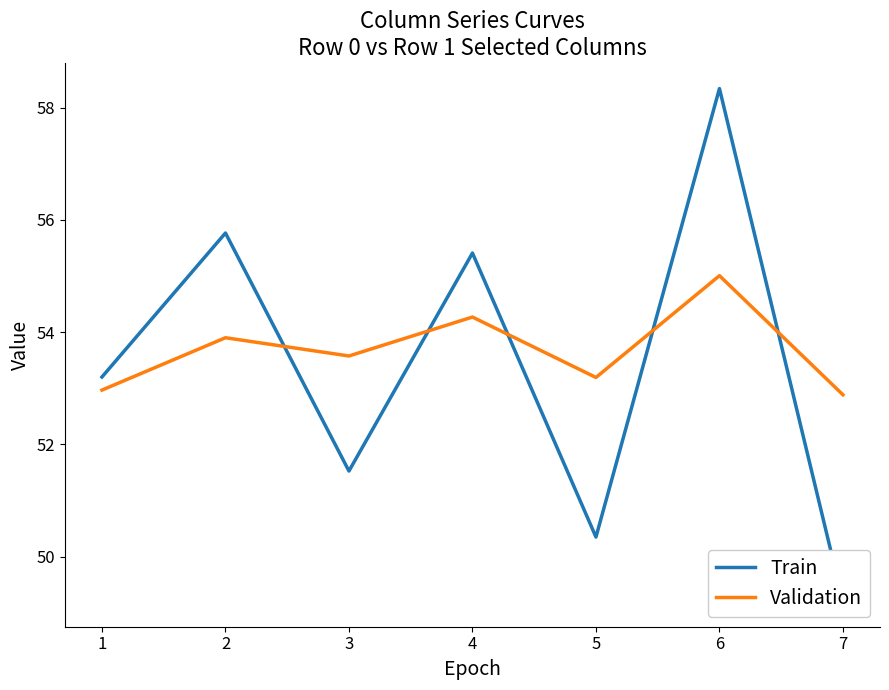

How many values in the Train series are below 53?

3